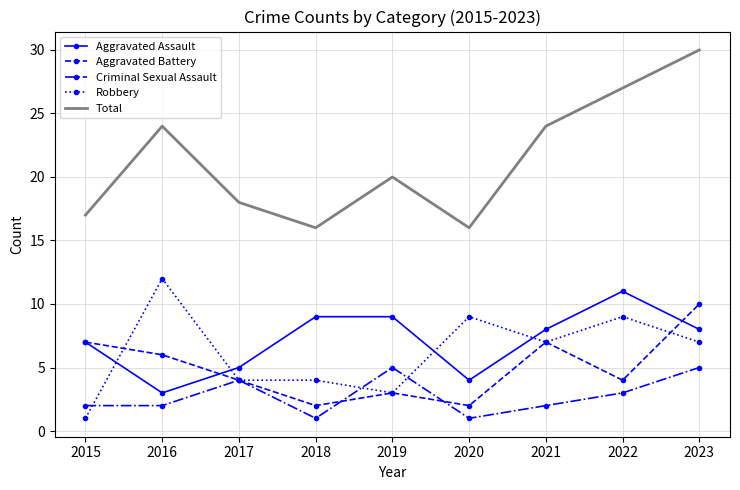

Read the Total value at 2016.

24